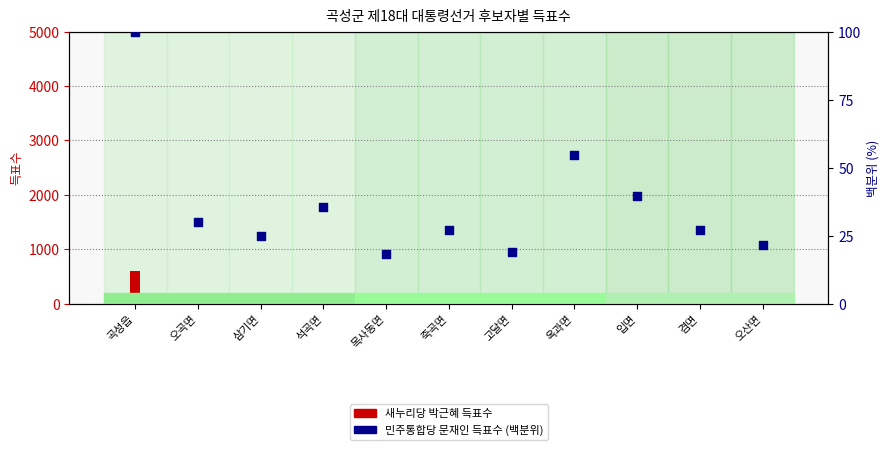

Which series has the largest Y range (max minus min)?

새누리당 박근혜